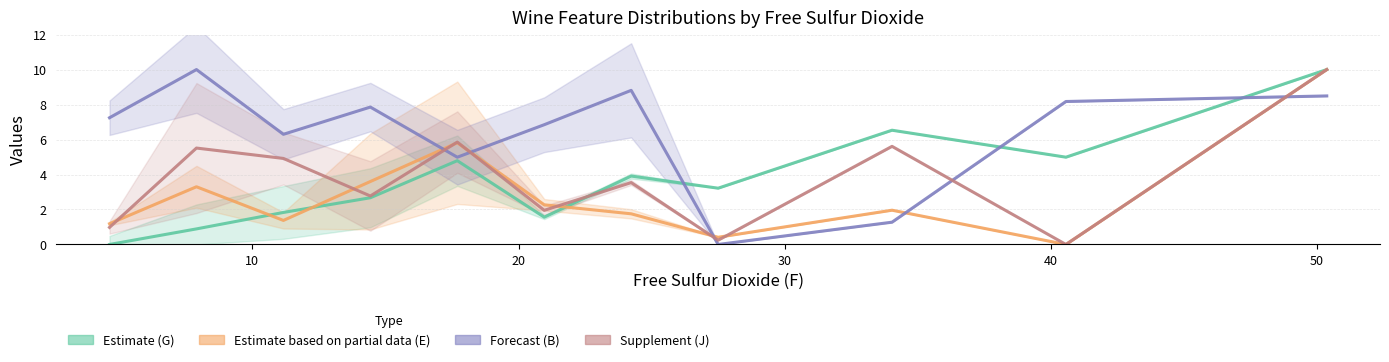

What is the difference between the maximum and minimum values in the Forecast (B) series?

10.0